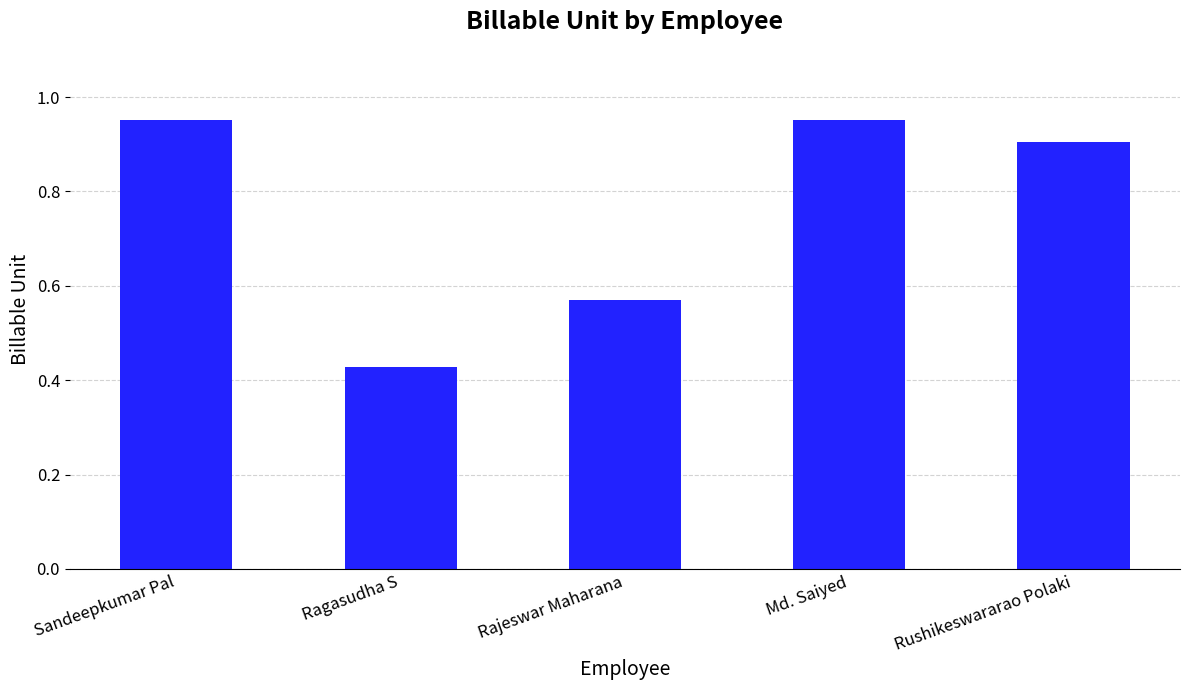

Does the chart contain stacked bars?

No